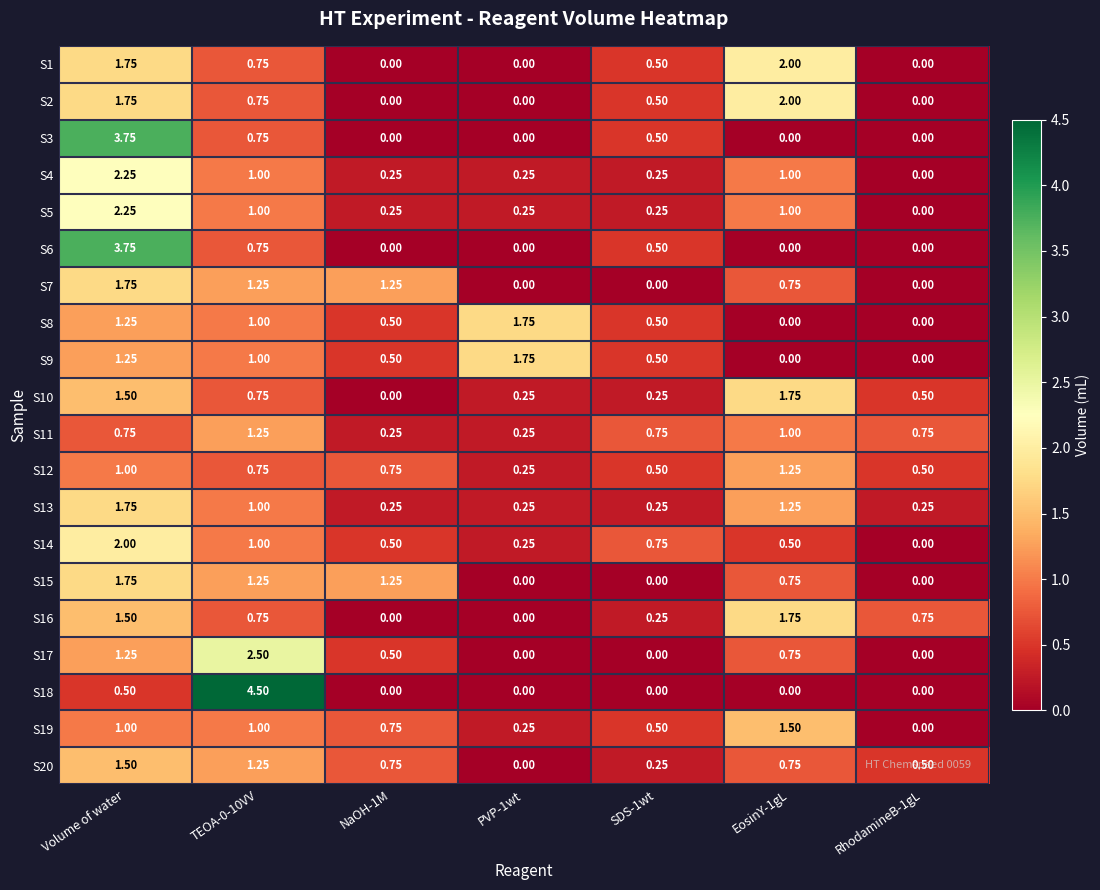

Count the number of data series in this chart.

20